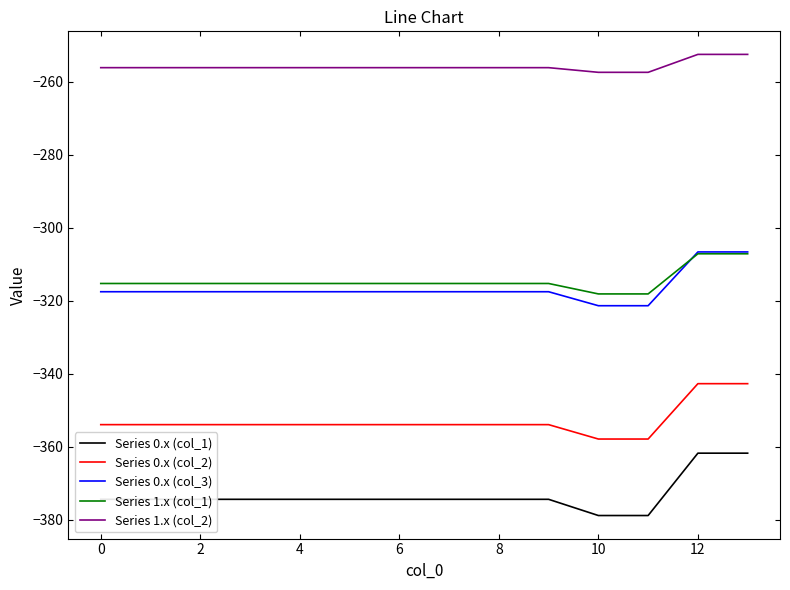

True or false: Series 0.x (col_2) and Series 0.x (col_3) intersect in this chart.

False